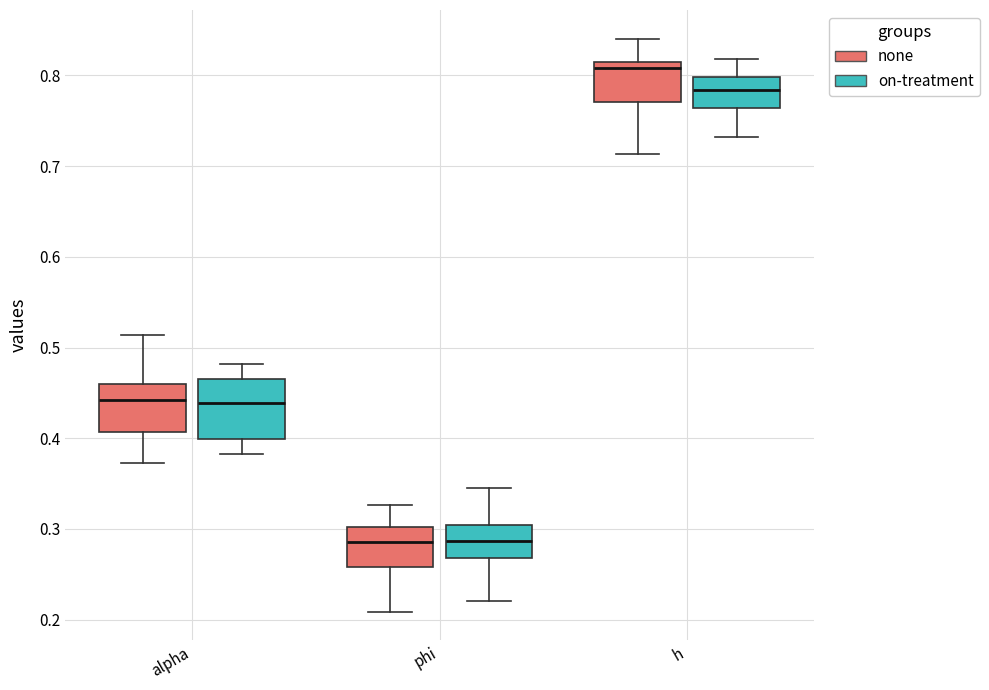

Which box has the highest median line?

h (none)